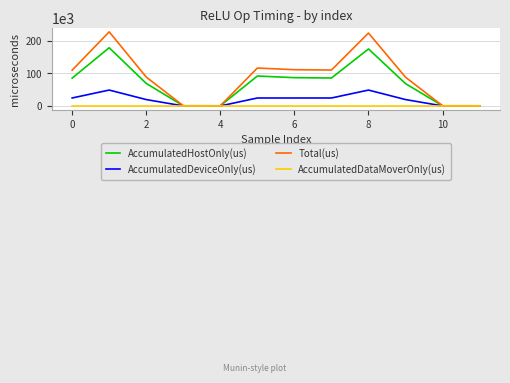

Which series has the largest range (max minus min)?

Total(us)